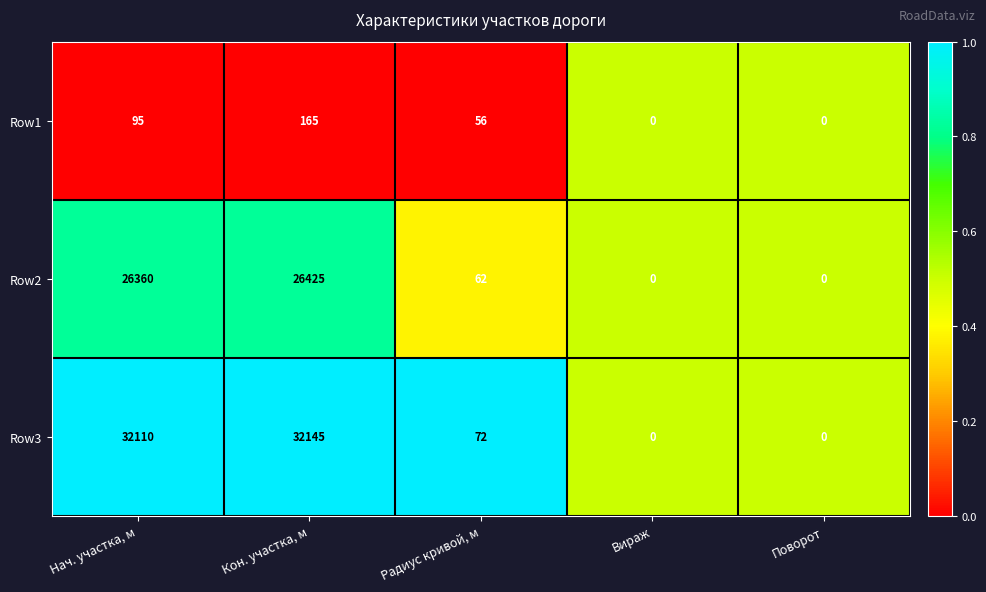

What is the sum of all Row2 values?

52847